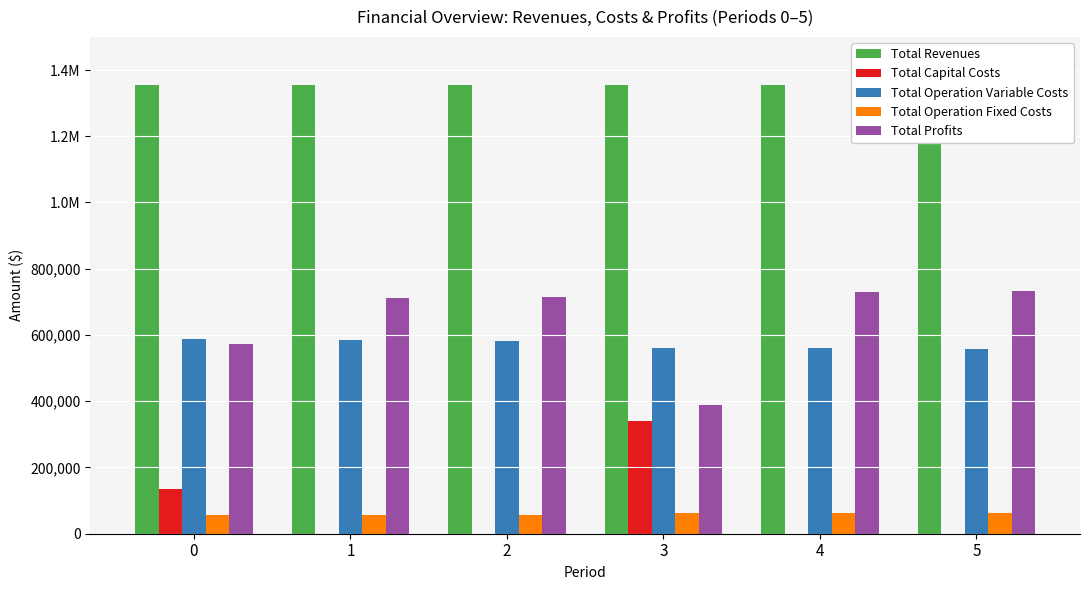

Reading left to right, what are all the values shown in this chart?

Total Revenues: 0=1353830.3	1=1353830.3	2=1353830.3	3=1353830.3	4=1353830.3	5=1353830.3
Total Capital Costs: 0=135872.0	1=0.0	2=0.0	3=341248.0	4=0.0	5=0.0
Total Operation Variable Costs: 0=586916.6	1=584859.2	2=582799.1	3=561475.6	4=559533.4	5=557588.6
Total Operation Fixed Costs: 0=57096.4	1=57096.4	2=57096.4	3=63472.2	4=63472.2	5=63472.2
Total Profits: 0=573945.3	1=711874.7	2=713934.8	3=387634.6	4=730824.8	5=732769.6